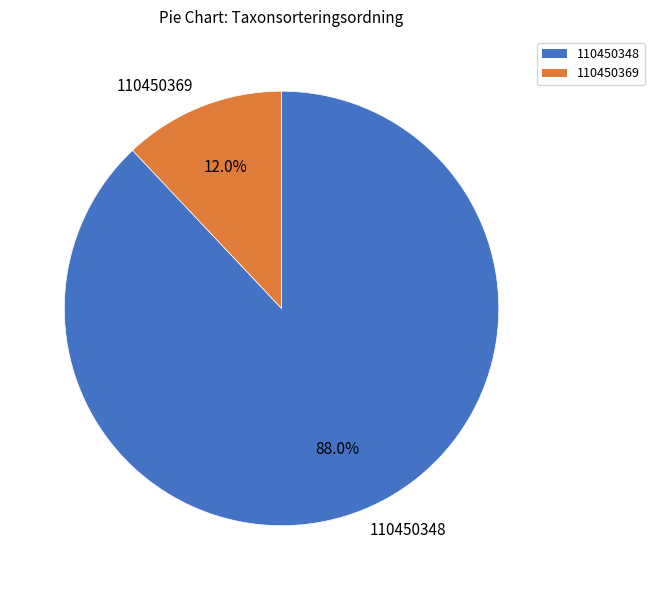

How many slices are in this pie chart?

2